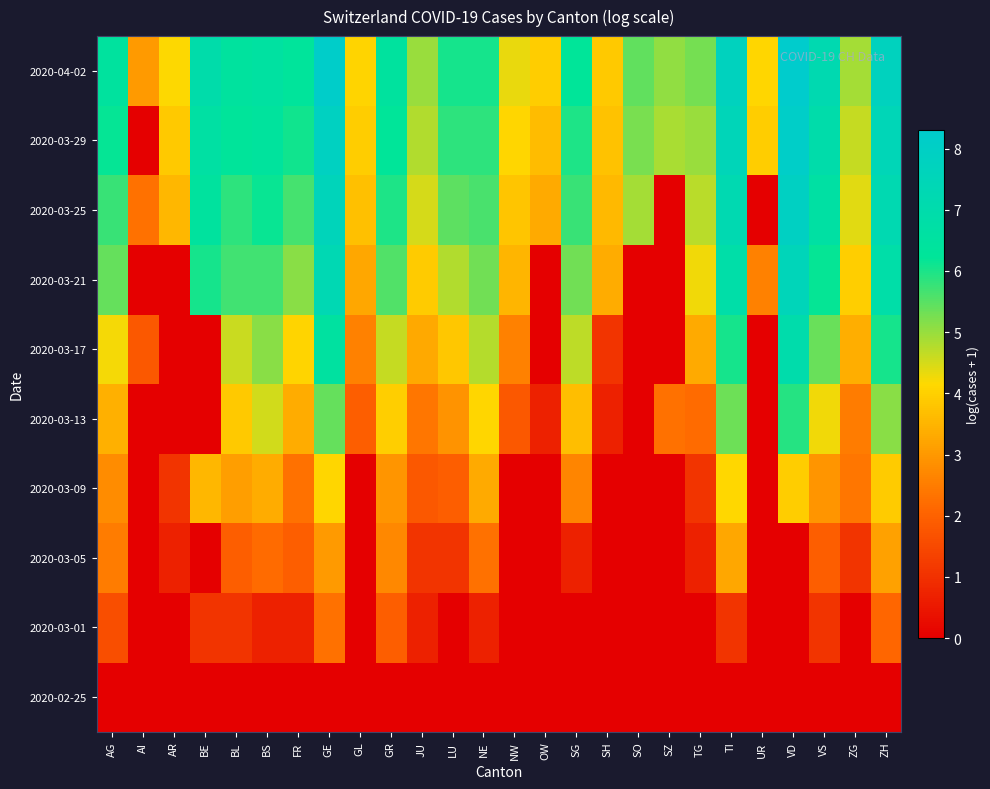

What is the spread (max minus min) of values at JU?

5.0